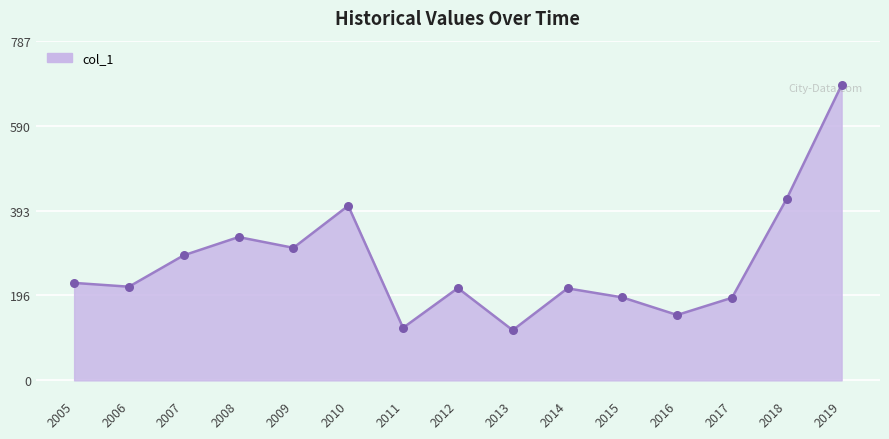

Approximately how many times larger is the value at 2012 compared to 2013?

1.8